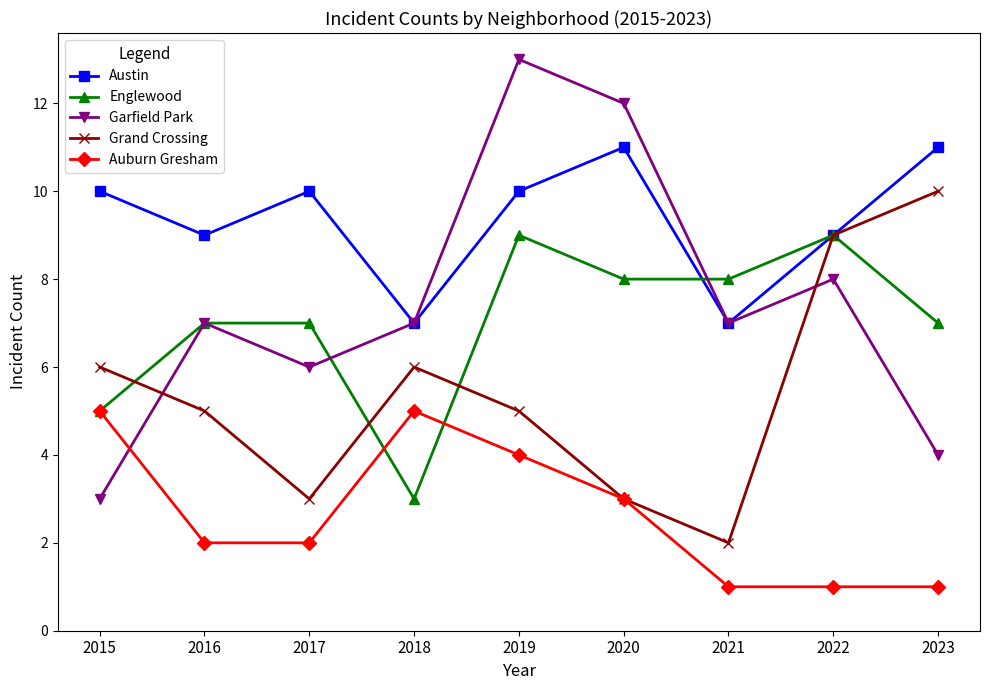

Reading left to right, what are all the values shown in this chart?

Austin: 2015=10	2016=9	2017=10	2018=7	2019=10	2020=11	2021=7	2022=9	2023=11
Englewood: 2015=5	2016=7	2017=7	2018=3	2019=9	2020=8	2021=8	2022=9	2023=7
Garfield Park: 2015=3	2016=7	2017=6	2018=7	2019=13	2020=12	2021=7	2022=8	2023=4
Grand Crossing: 2015=6	2016=5	2017=3	2018=6	2019=5	2020=3	2021=2	2022=9	2023=10
Auburn Gresham: 2015=5	2016=2	2017=2	2018=5	2019=4	2020=3	2021=1	2022=1	2023=1